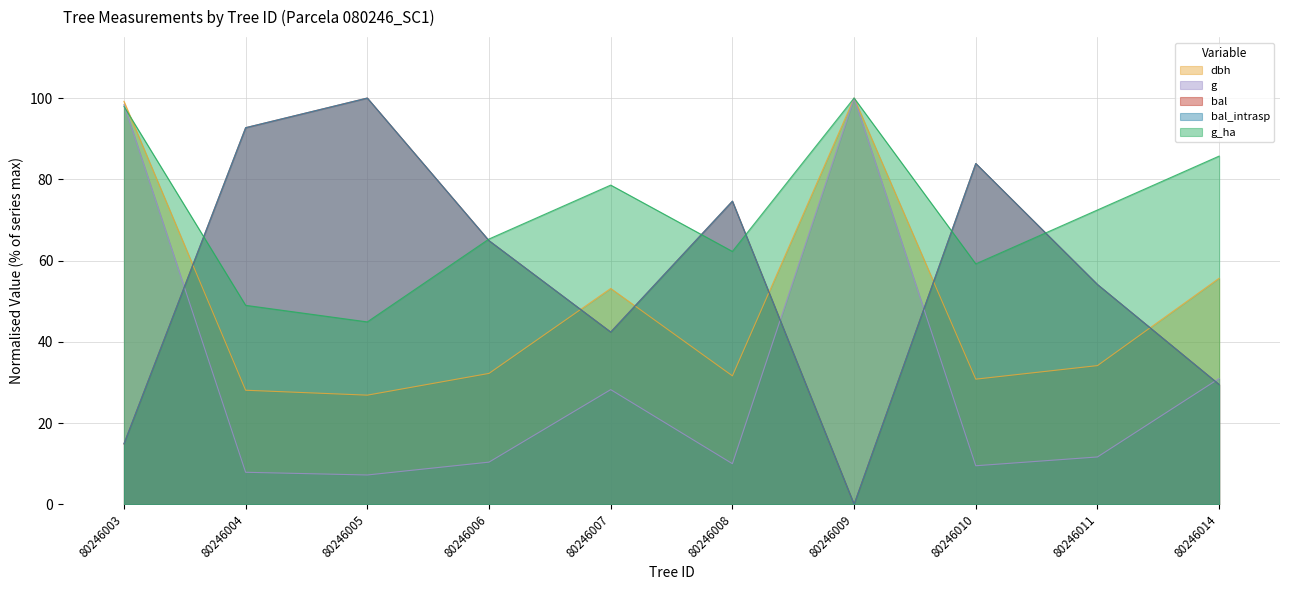

True or false: bal has a value of 21.1 at 80246011.

False